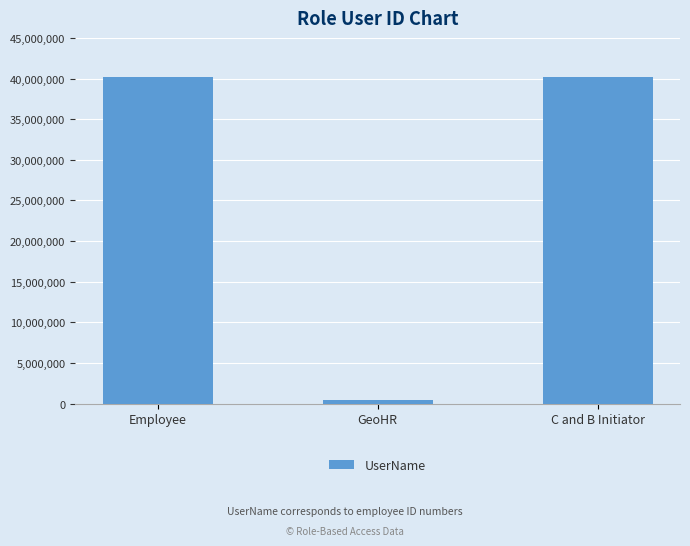

What position from the left is Employee?

1